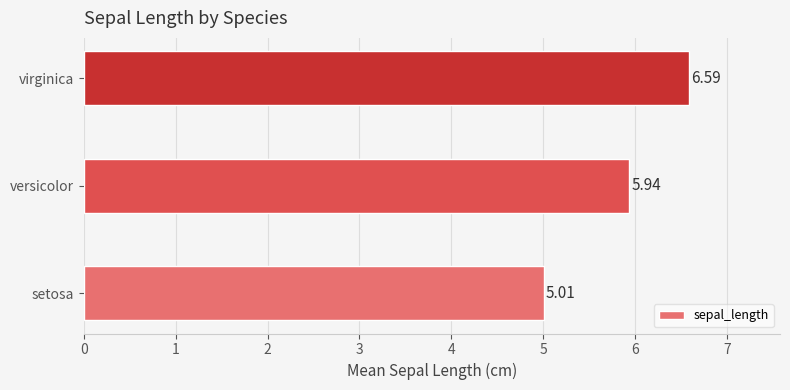

Rank the categories by value from highest to lowest.

virginica, versicolor, setosa